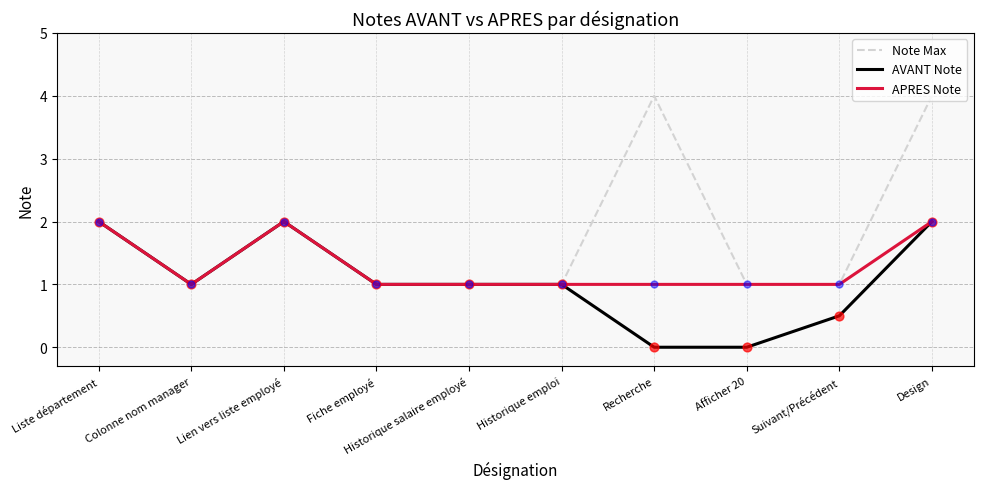

Which series changed the most between Historique emploi and Suivant/Précédent?

AVANT Note